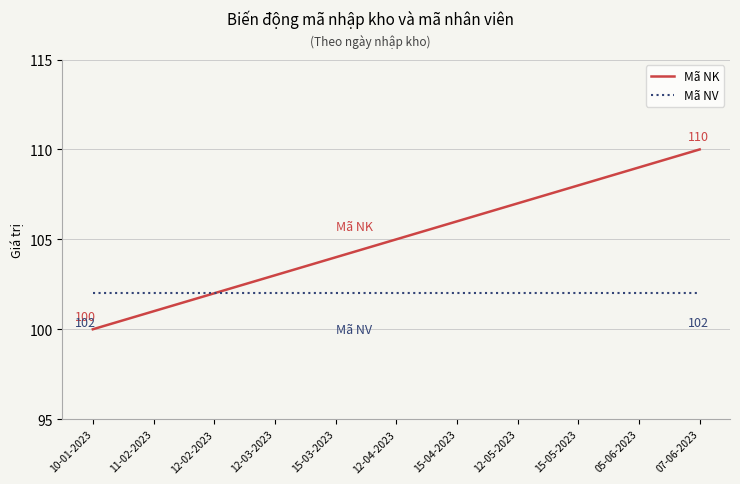

What is the total value across all series at 11-02-2023?

203